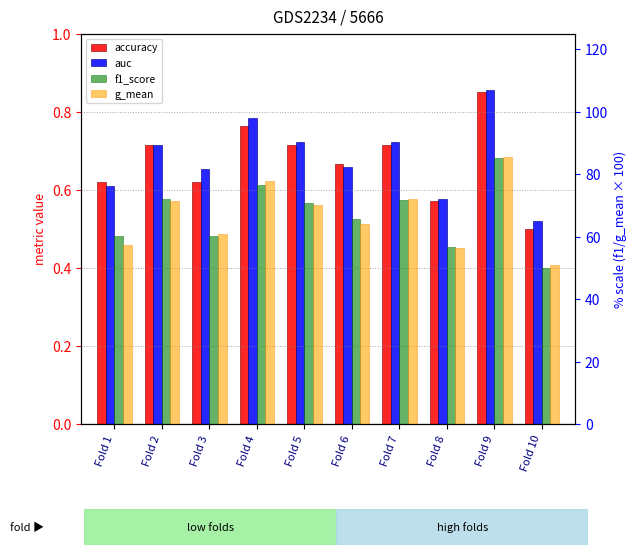

What is the minimum value shown in the chart?

0.5